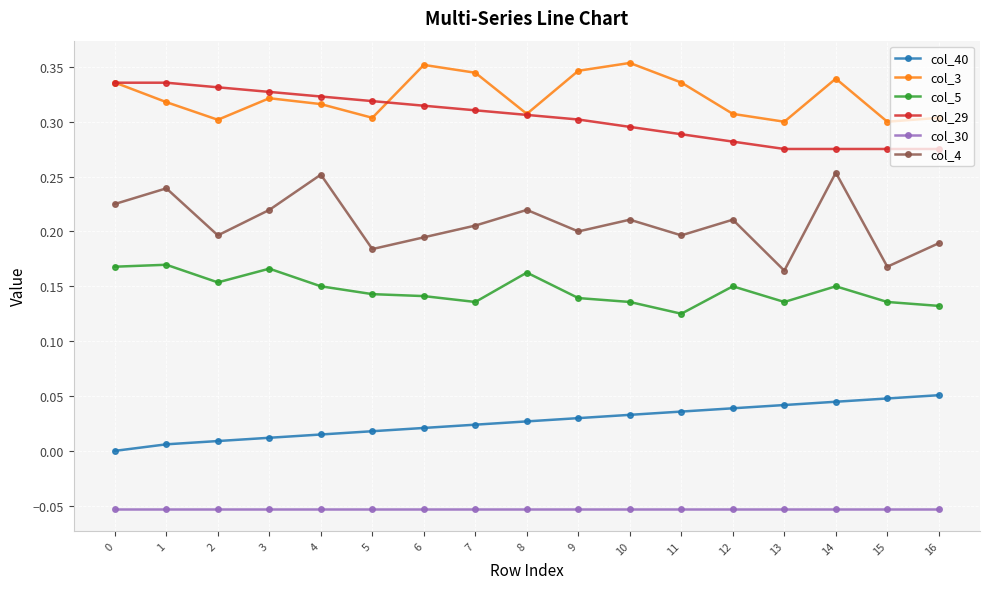

Count the col_40 values in the range 0 to 1.

17